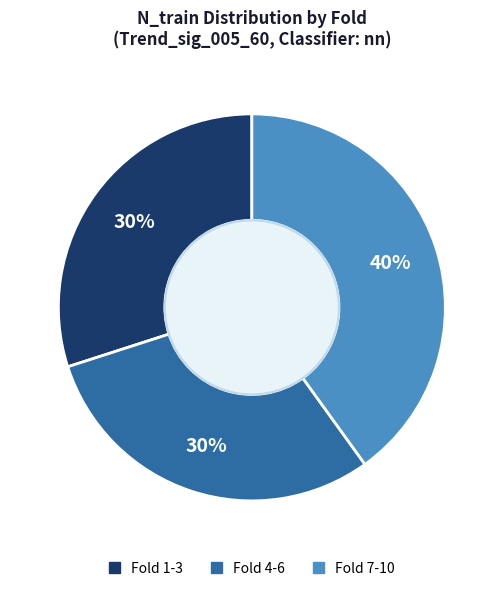

How many slices are in this pie chart?

3